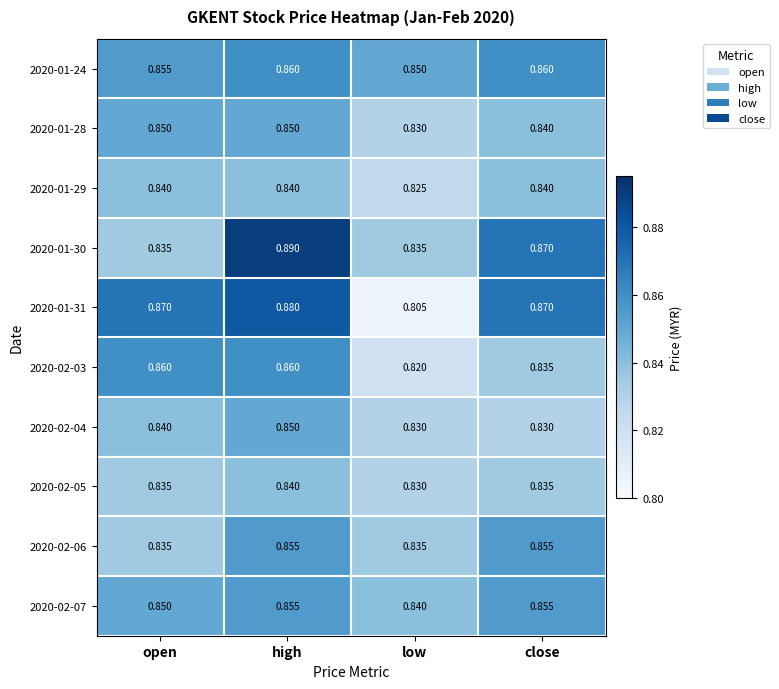

Which category has the highest value across all series?

high